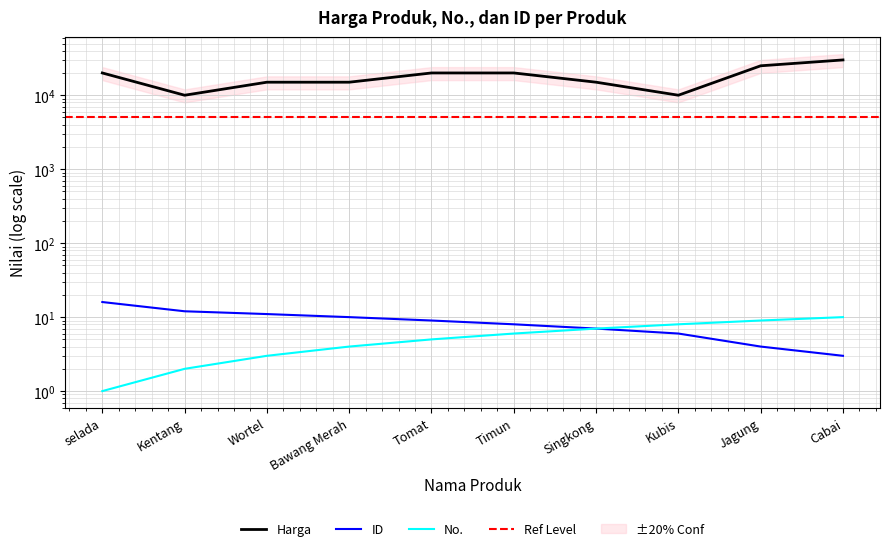

True or false: ID and Harga intersect in this chart.

False